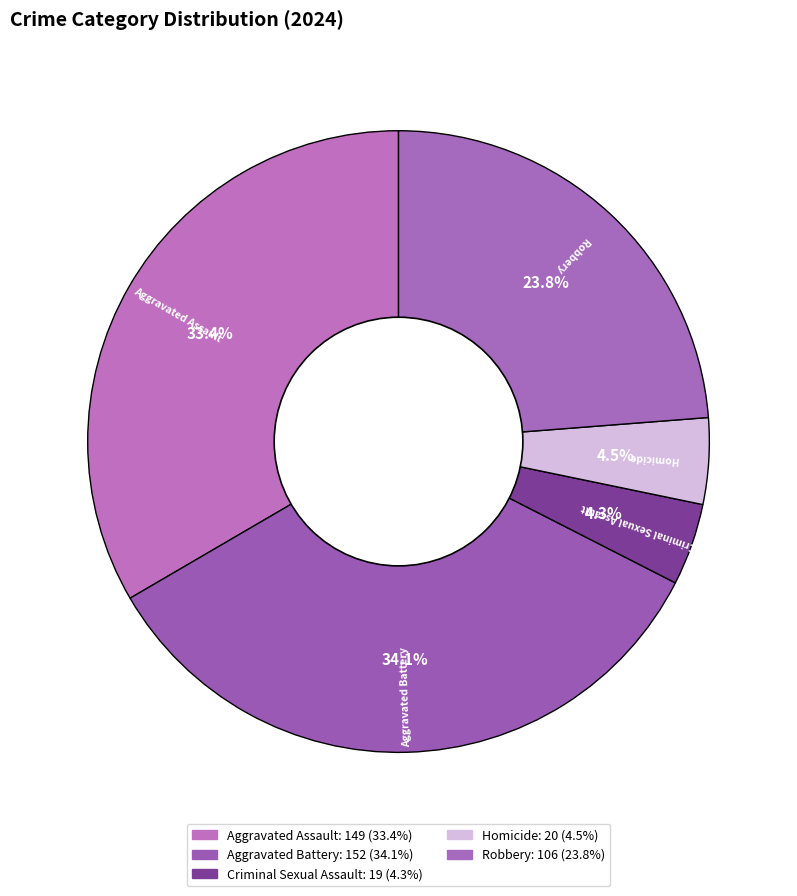

Is it true that Aggravated Assault is 33% of the pie?

True